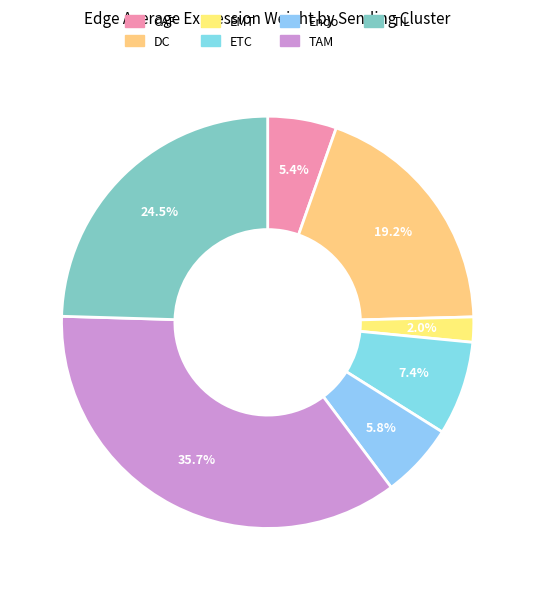

Count the number of slices in the pie.

7